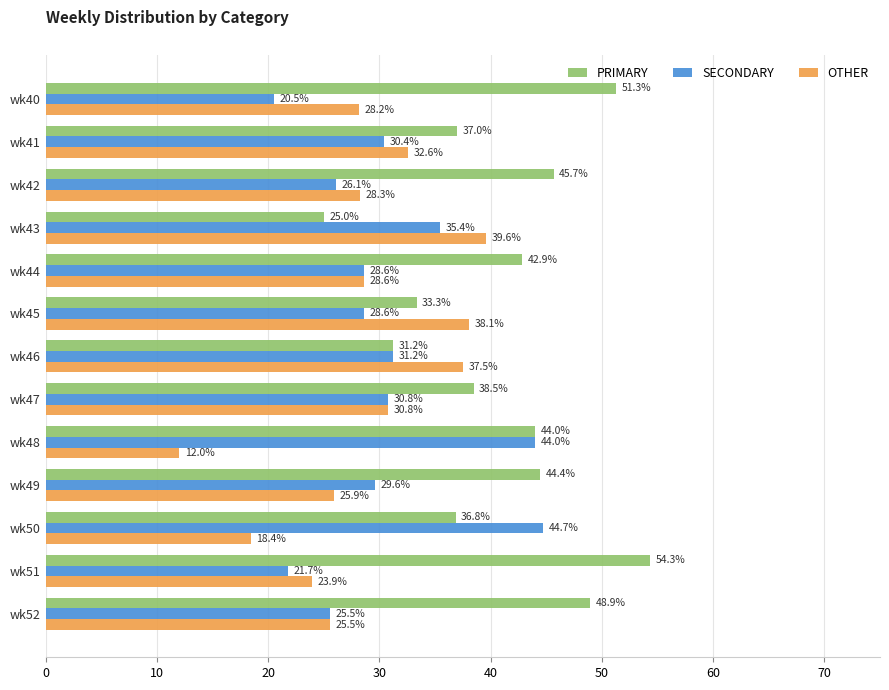

Rank the series by their average value, from highest to lowest.

PRIMARY, SECONDARY, OTHER